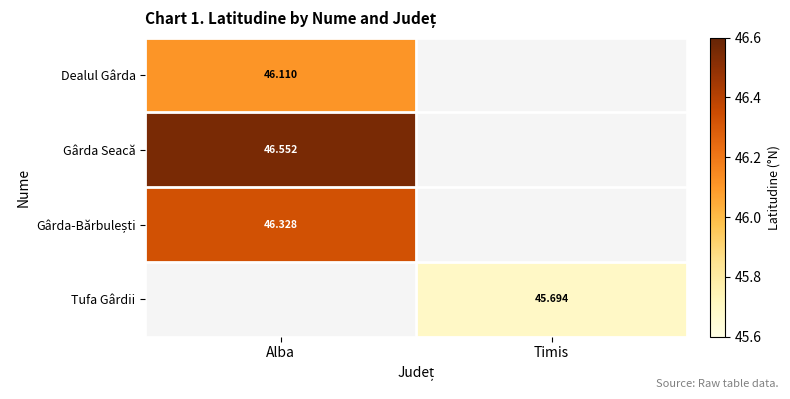

What is the greatest value displayed?

46.6